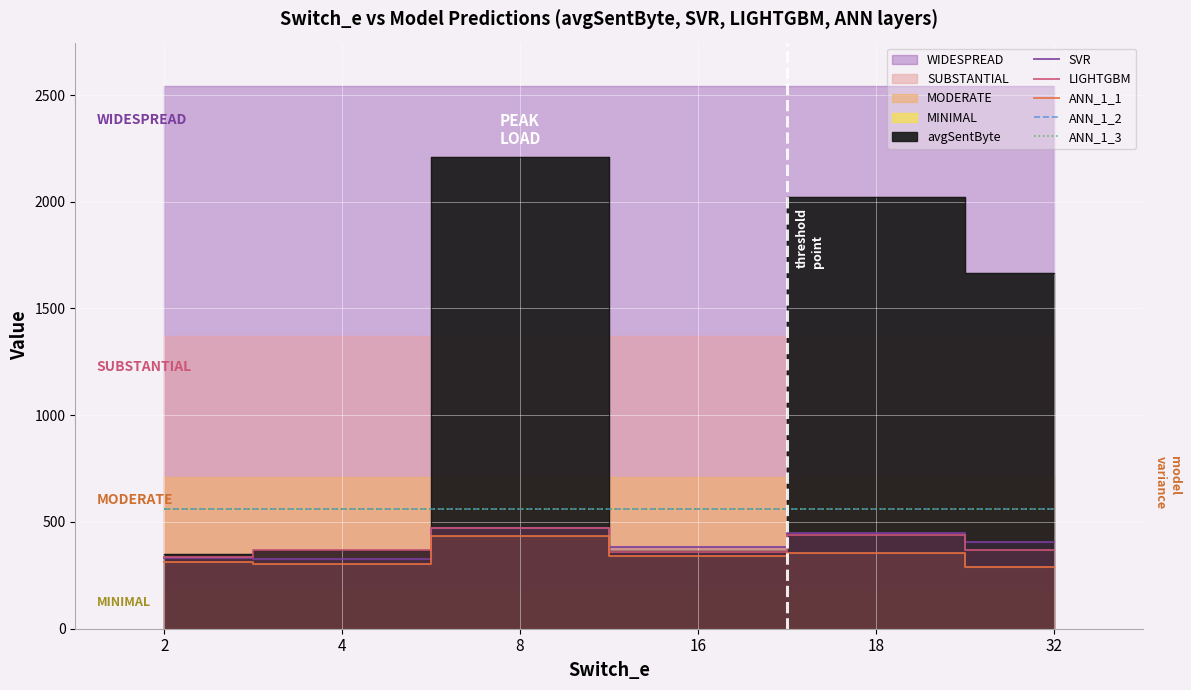

Which has a higher value, 18 or 16?

18